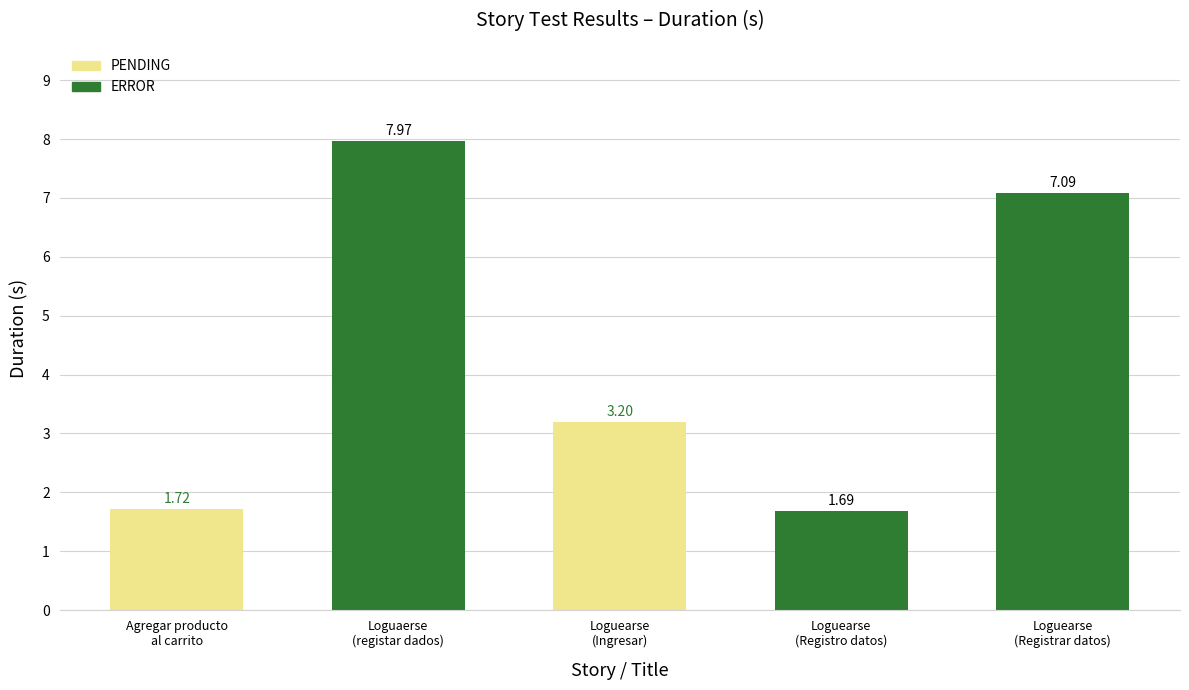

What is the maximum value shown in the chart?

8.0